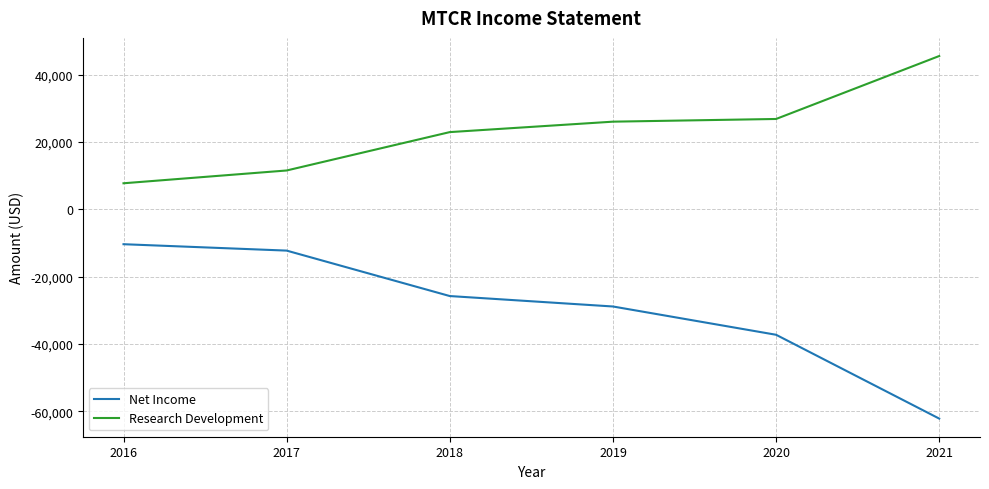

The value of Net Income at 2018 is -17188. True or false?

False